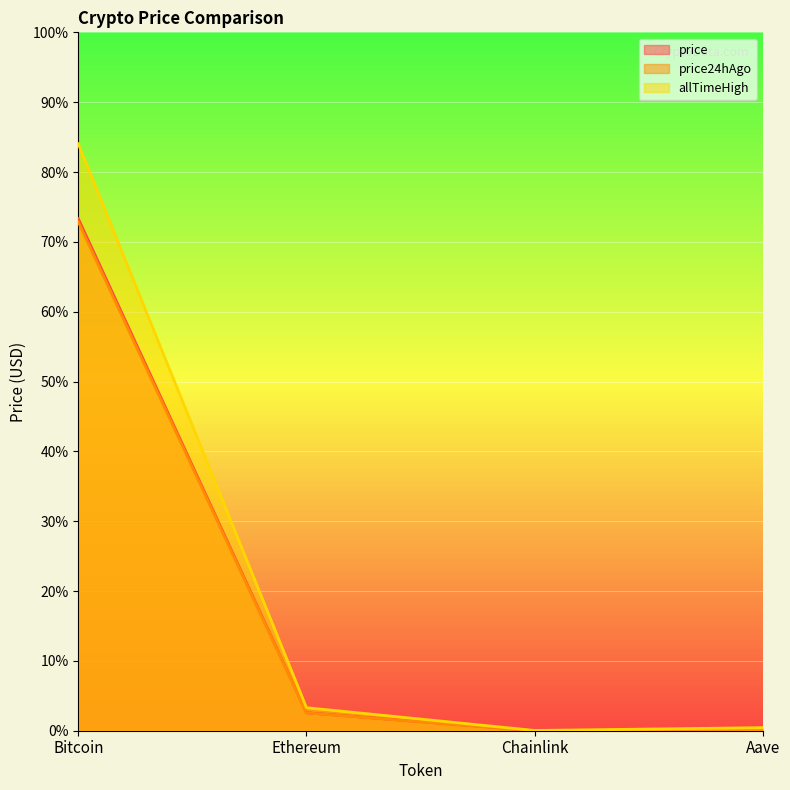

What position from the left is Chainlink?

3